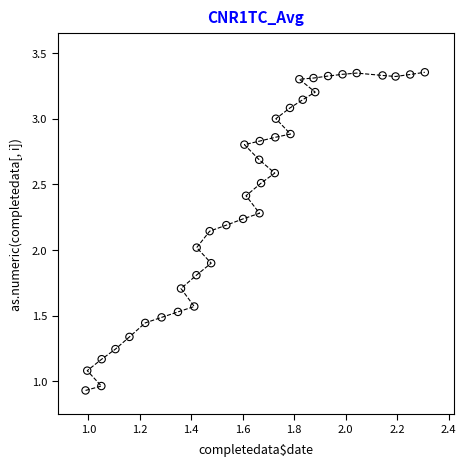

What is the range of Y values (max minus min)?

2.4